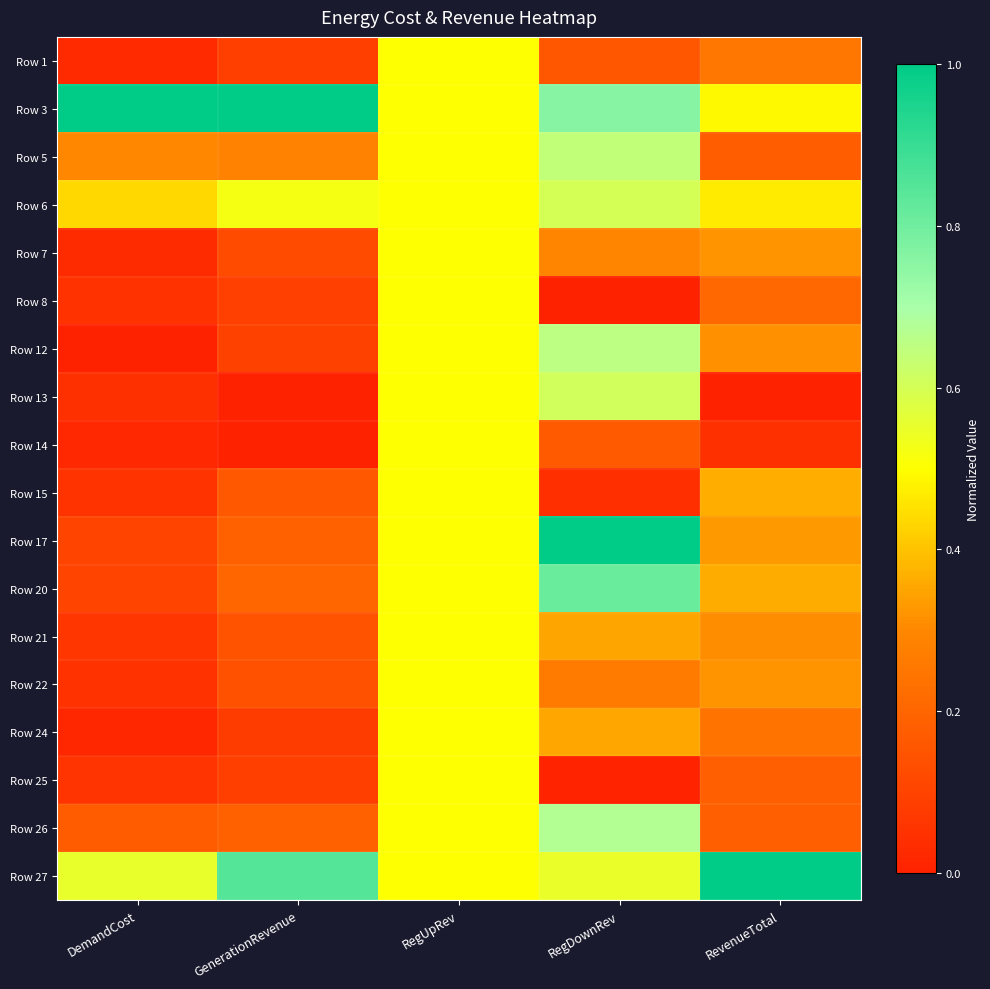

List the series in order of their peak value, highest first.

Row 3, Row 17, Row 27, Row 20, Row 26, Row 12, Row 5, Row 13, Row 6, Row 1, Row 7, Row 8, Row 14, Row 15, Row 21, Row 22, Row 24, Row 25